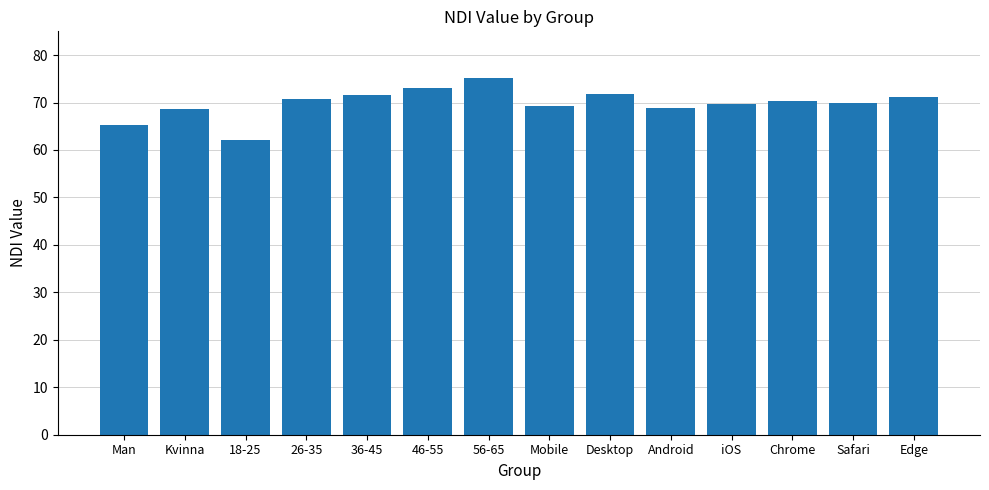

What is the minimum value shown in the chart?

62.1